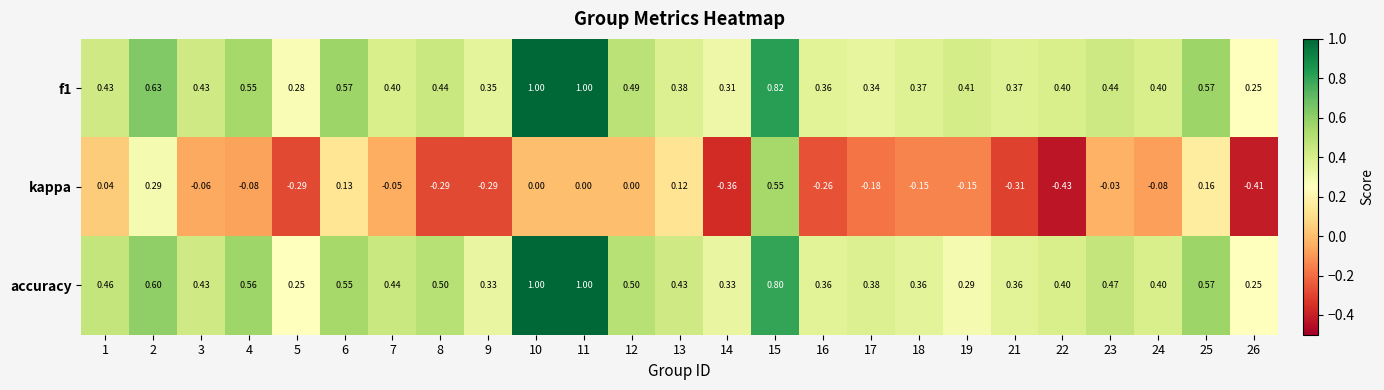

Is the value of f1 at 18 greater than the value of kappa at 5?

Yes